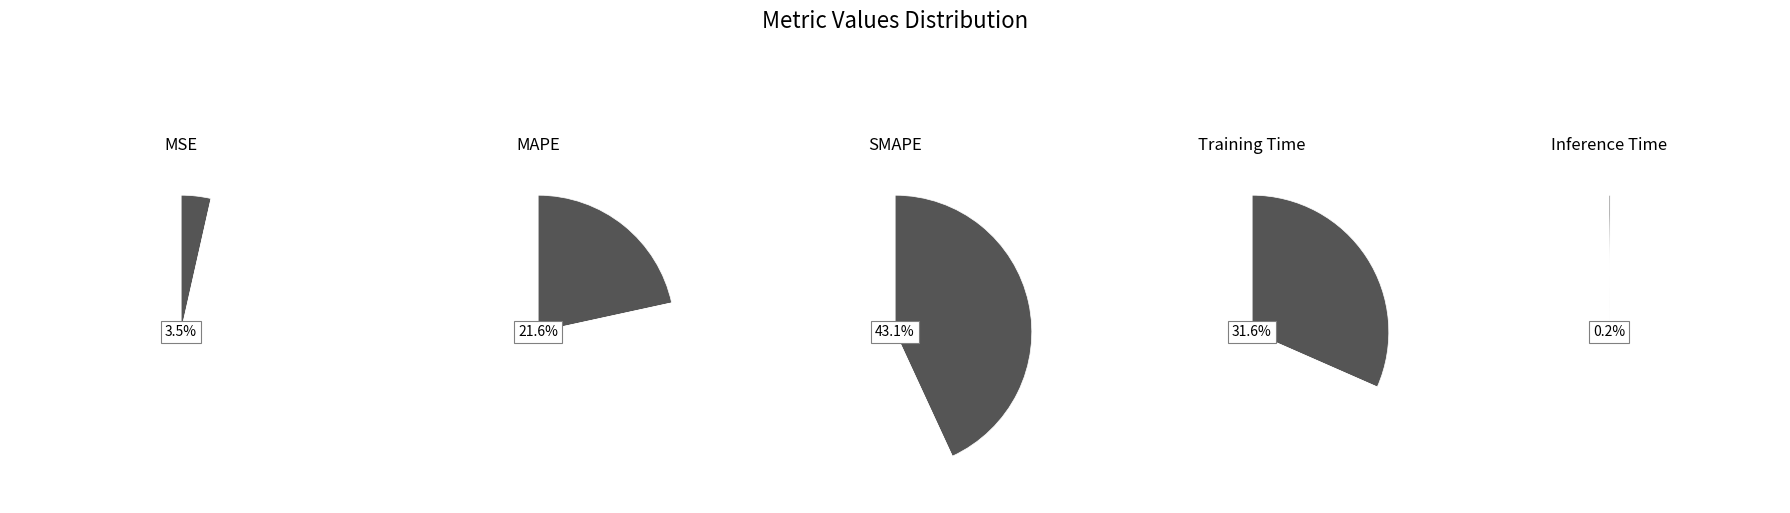

How much of the chart is everything except Inference Time?

99.8%